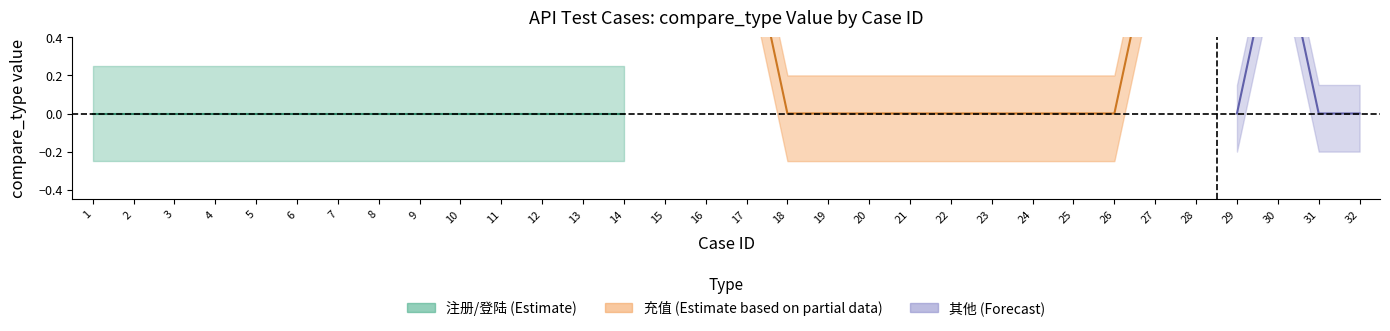

The value at 9 is 0. True or false?

False